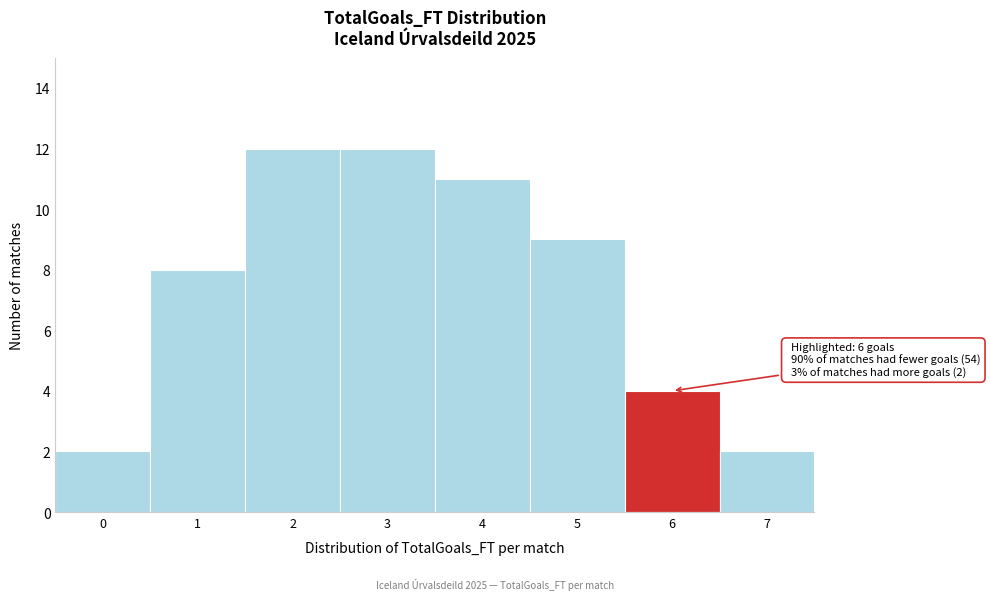

Reading left to right, extract all data points from this chart.

2	8	12	12	11	9	4	2